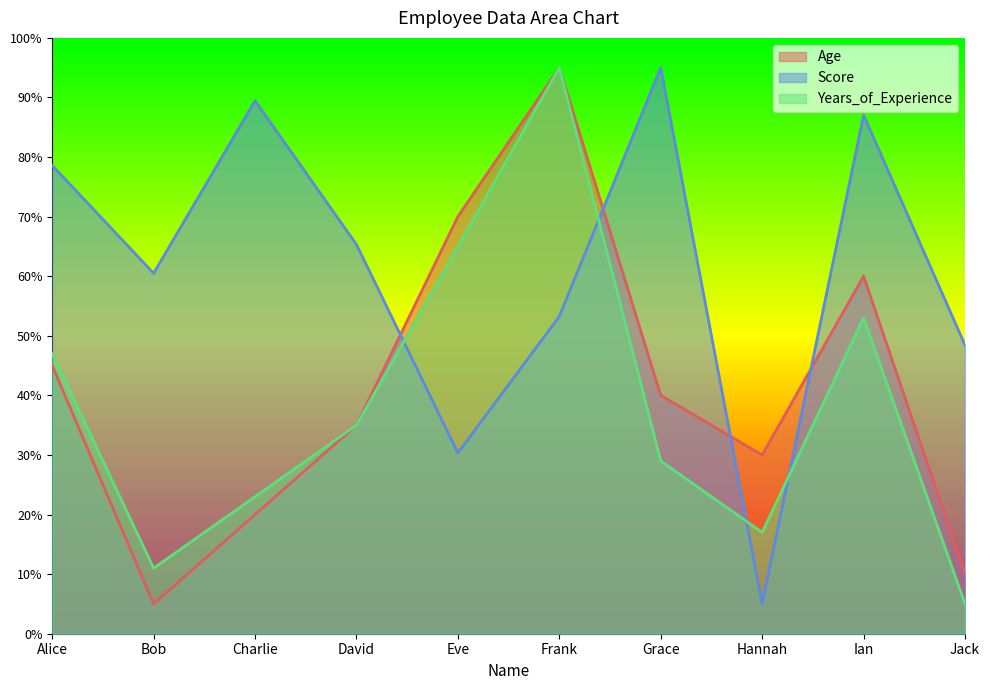

How many data points in Years_of_Experience are less than 35?

5